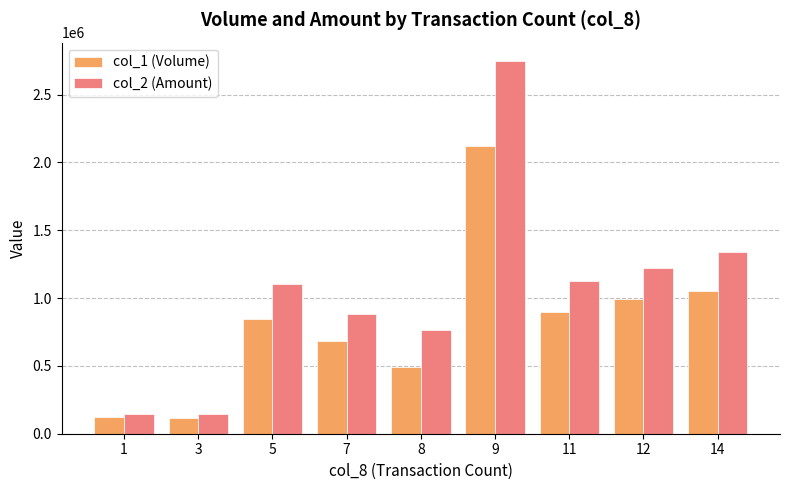

What is the value of the col_2 (Amount) bar at the 7th from the left?

1125280